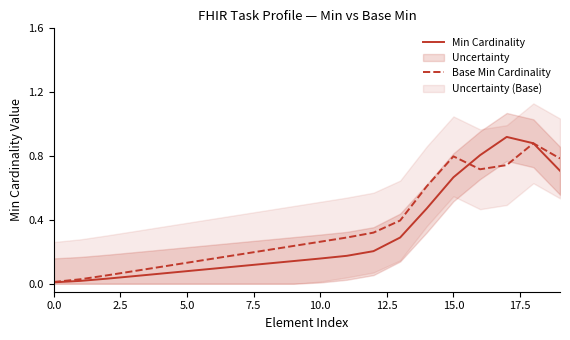

The Base Min Cardinality series shows 0.1 at 20.0. True or false?

False